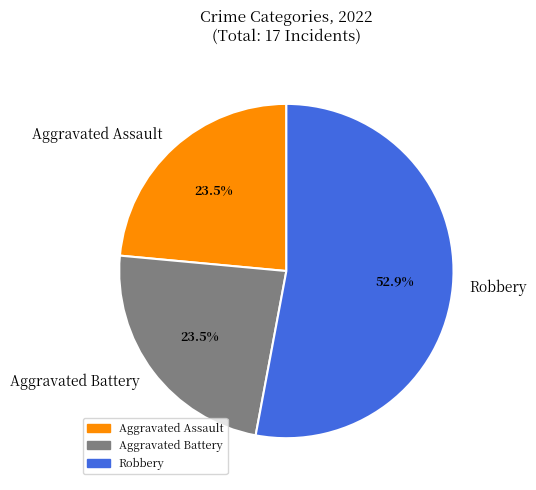

Which has a higher value, Aggravated Assault or Robbery?

Robbery